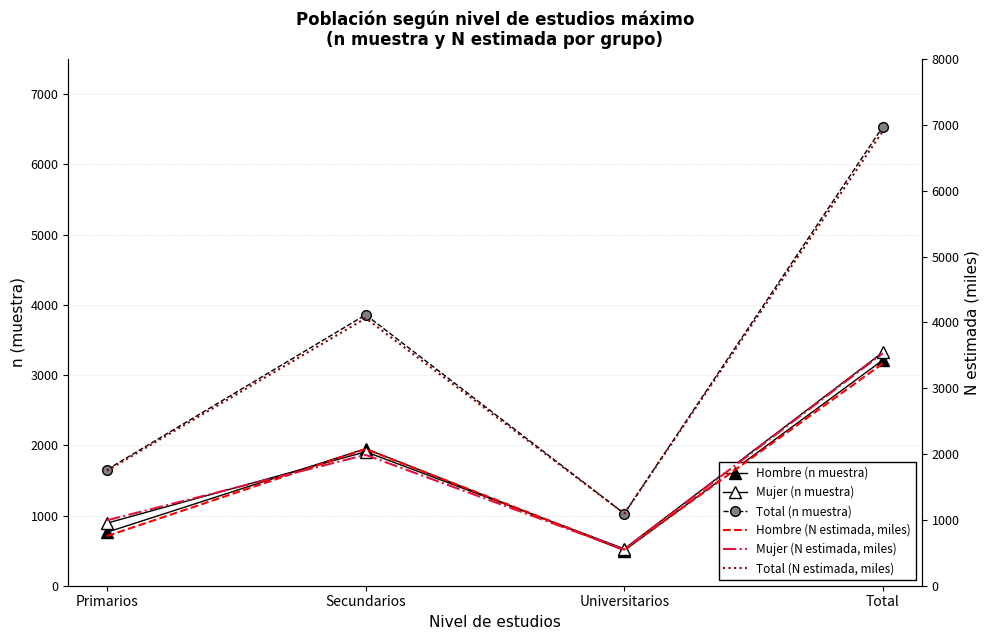

Reading left to right, transcribe all the data shown in this chart.

Hombre (n muestra): Primarios=762.0	Secundarios=1952.0	Universitarios=501.0	Total=3215.0
Mujer (n muestra): Primarios=892.0	Secundarios=1908.0	Universitarios=526.0	Total=3326.0
Total (n muestra): Primarios=1654.0	Secundarios=3860.0	Universitarios=1027.0	Total=6541.0
Hombre (N estimada, miles): Primarios=754.3	Secundarios=2076.4	Universitarios=546.9	Total=3377.6
Mujer (N estimada, miles): Primarios=994.7	Secundarios=1988.3	Universitarios=549.1	Total=3532.1
Total (N estimada, miles): Primarios=1749.0	Secundarios=4064.7	Universitarios=1096.0	Total=6909.7